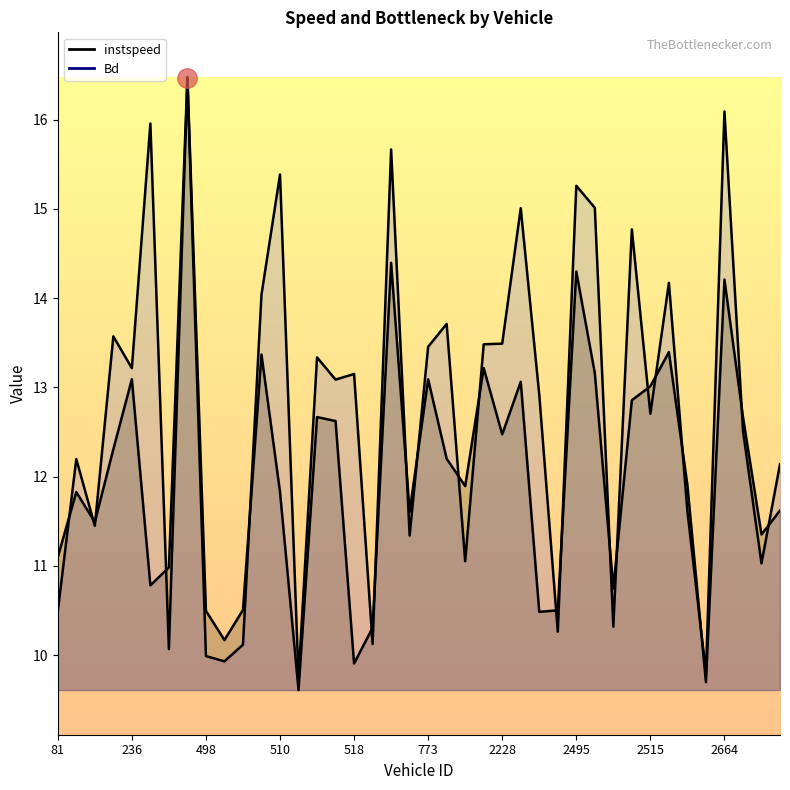

At how many categories does at least one series exceed 12?

25